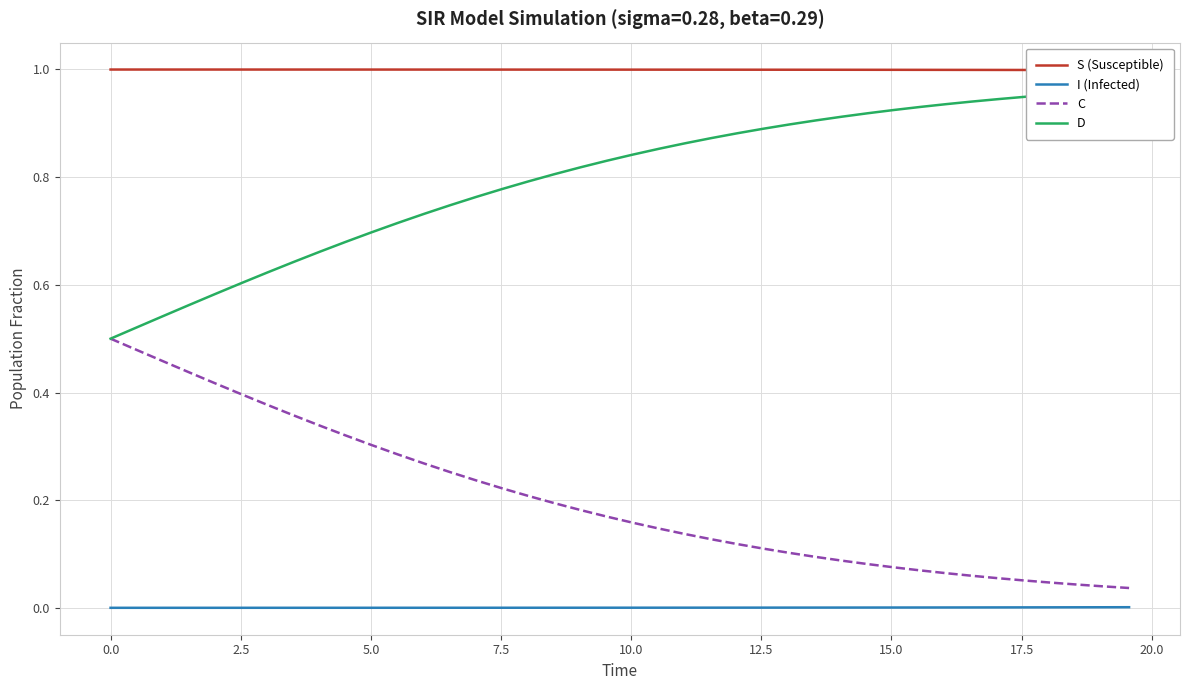

True or false: C and I (Infected) cross at least once.

False